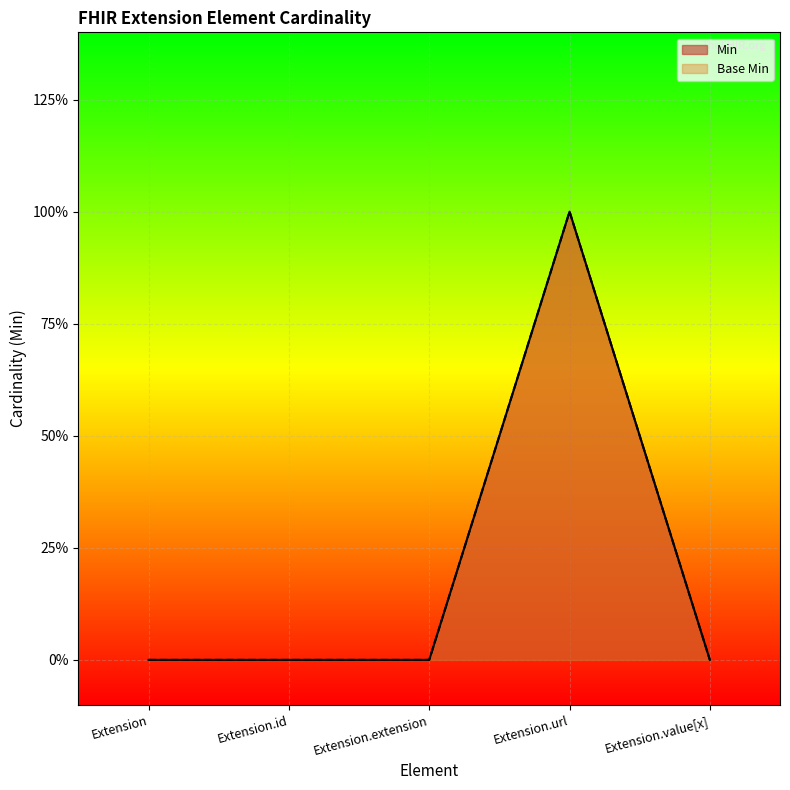

What is the sum of all Min values?

1